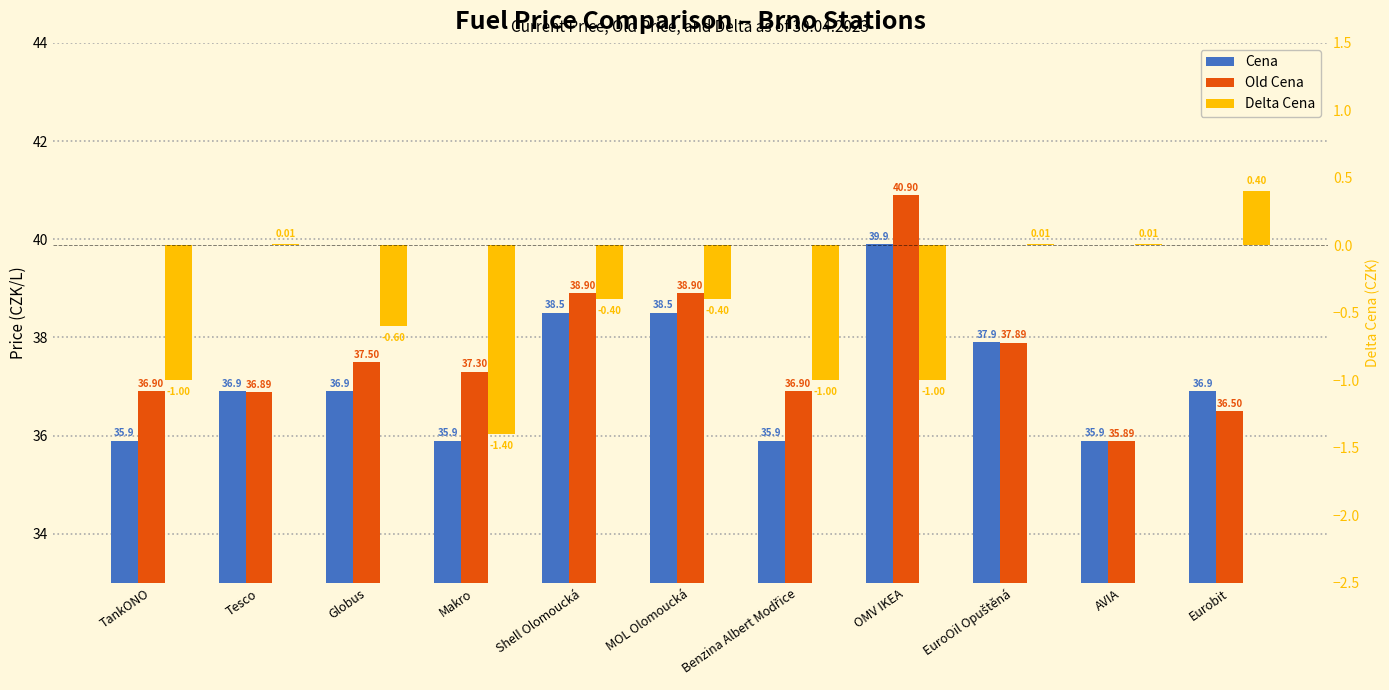

What is the sum of the Delta Cena values at Makro and MOL Olomoucká?

-1.8